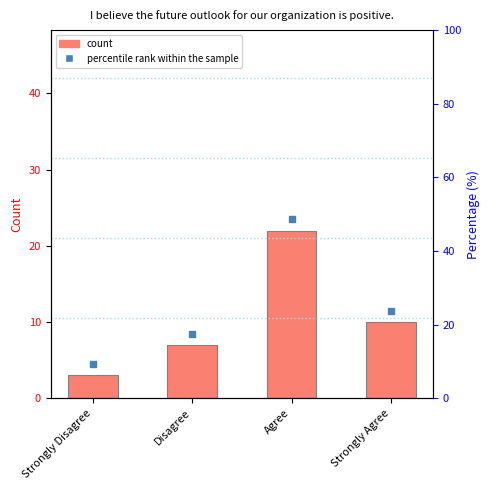

What is the change in value from Agree to Strongly Agree?

-12